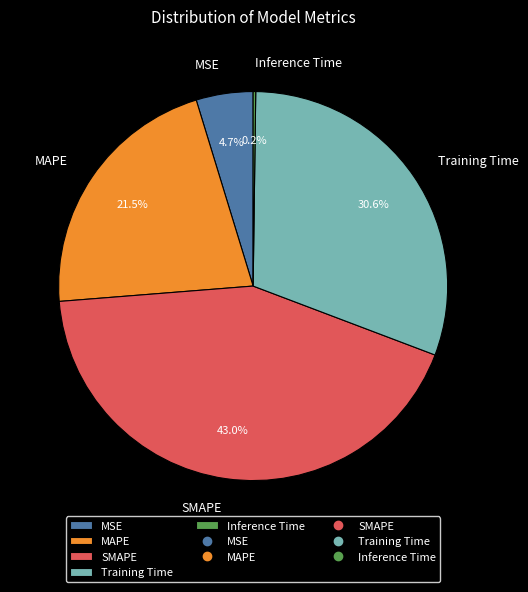

The MSE slice represents 5% of the pie. True or false?

True